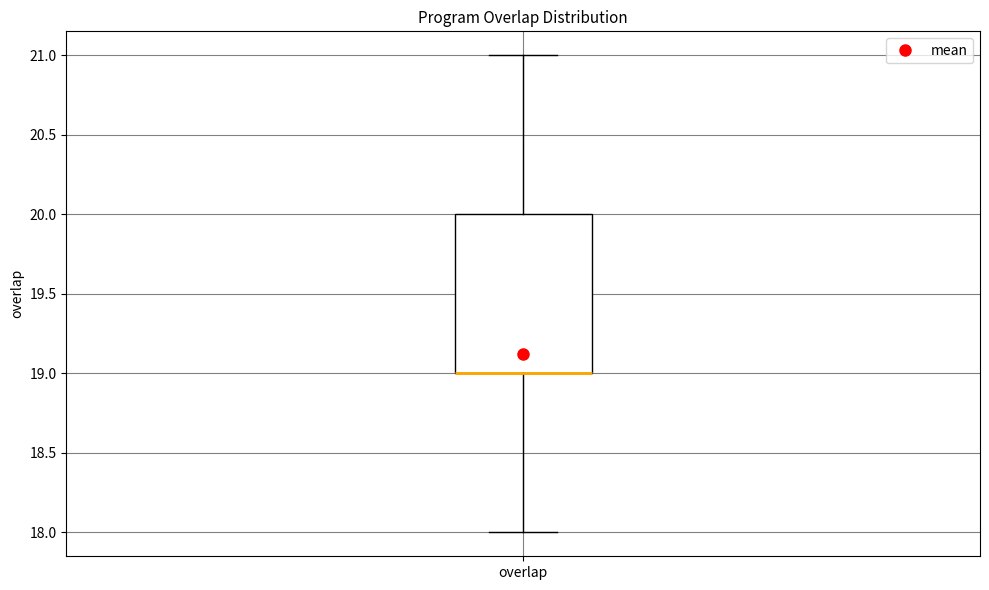

Read this box plot against the y-axis: the position of the median line, the range covered by the box, and the ends of both whiskers. The values are not printed on the chart, so give them approximately, as read against the axis.

median 19 (drawn on the box's lower edge), box 19 to 20, whiskers 18 to 21